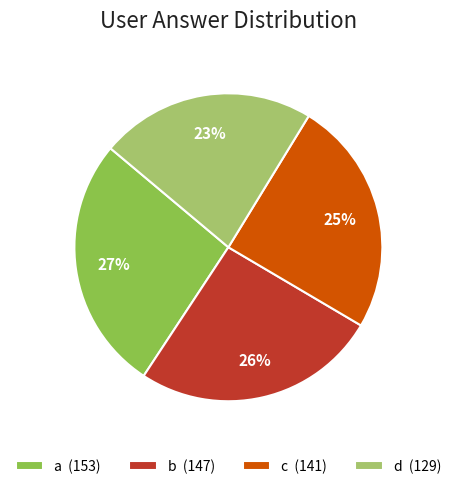

Is there a majority slice in this chart?

No